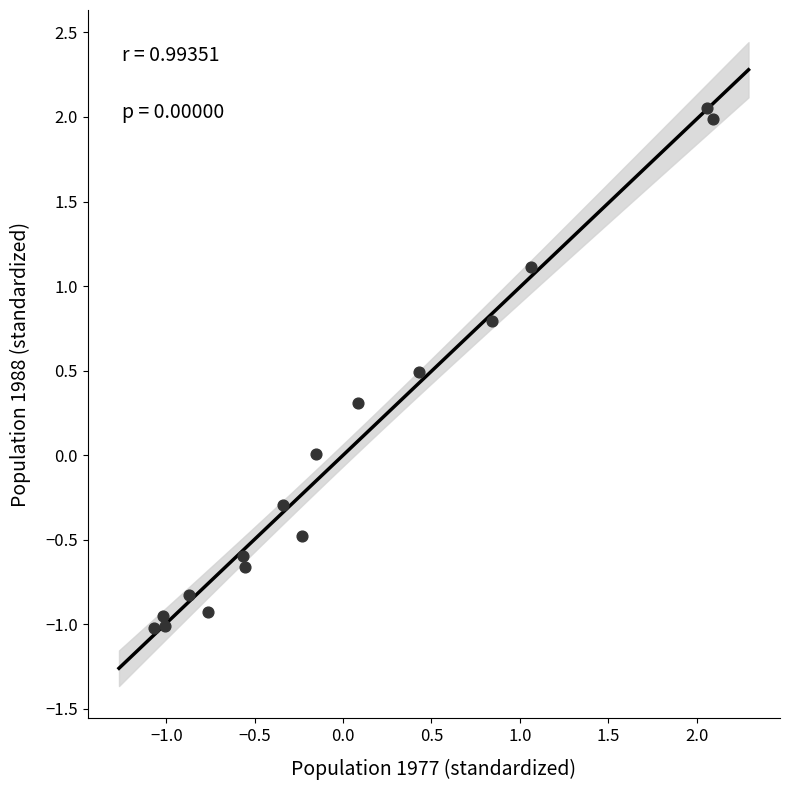

What is the range of Y values (max minus min)?

3.1